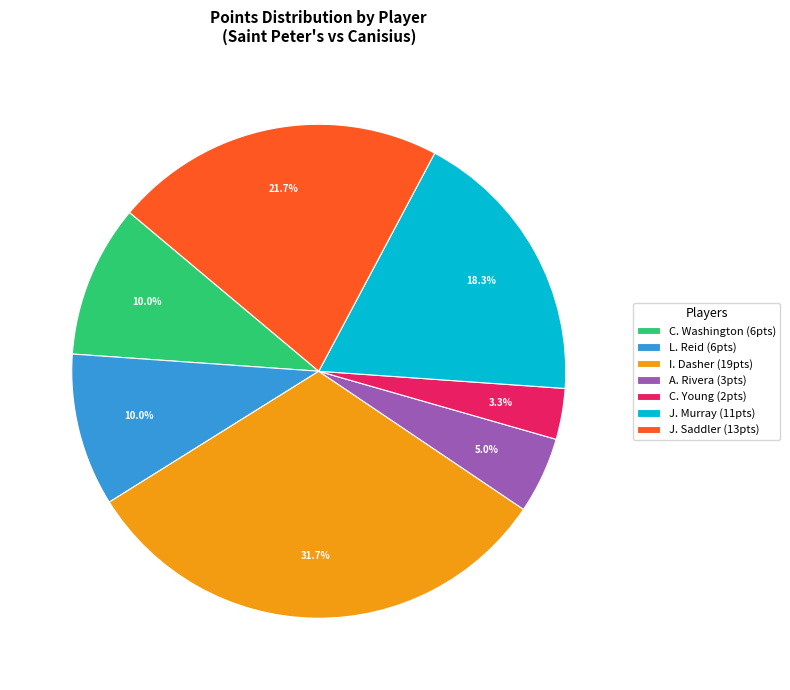

Is L. Reid (6pts) the majority of the pie?

No